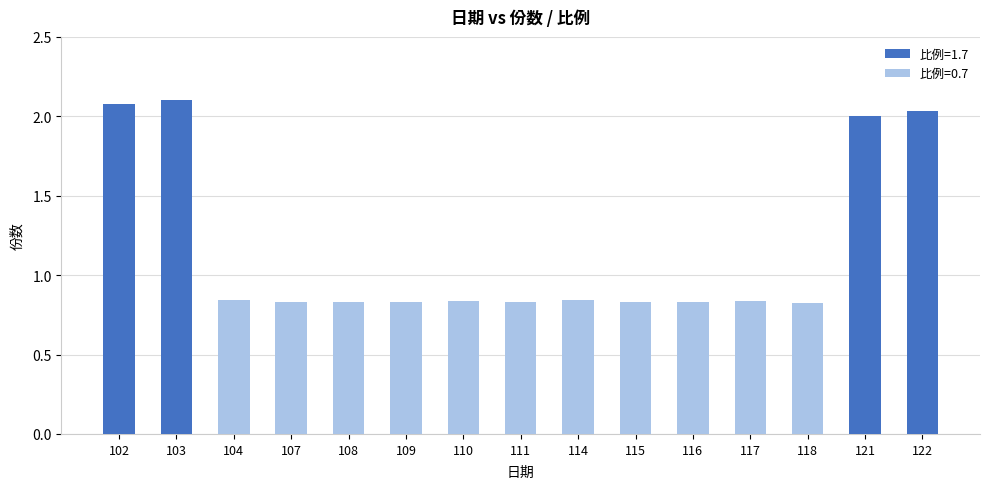

What is the change in value from 108 to 122?

+1.2